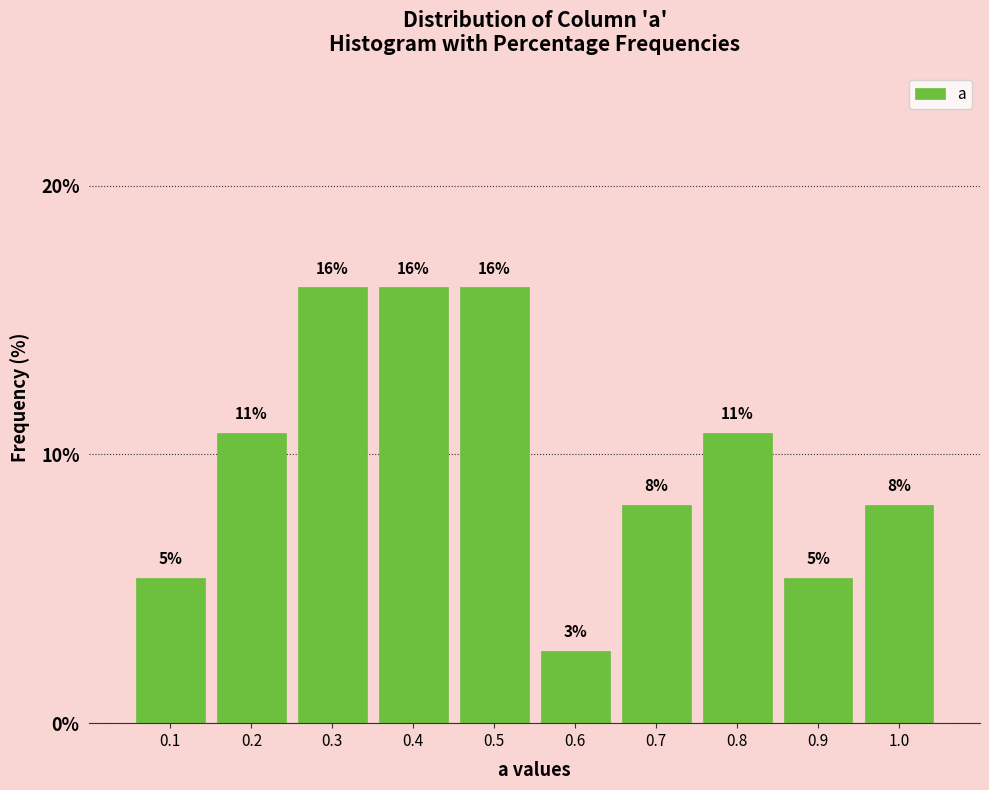

How many bars are there in total?

10